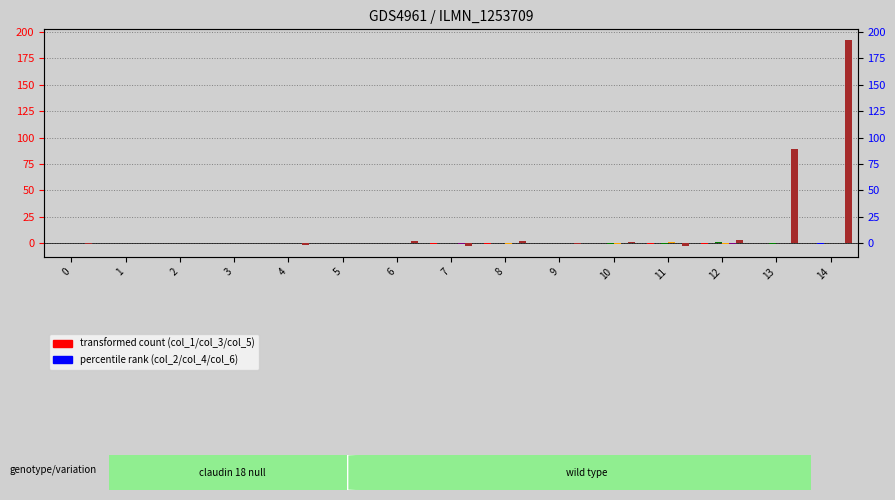

Read the col_3 value at 7.

0.3